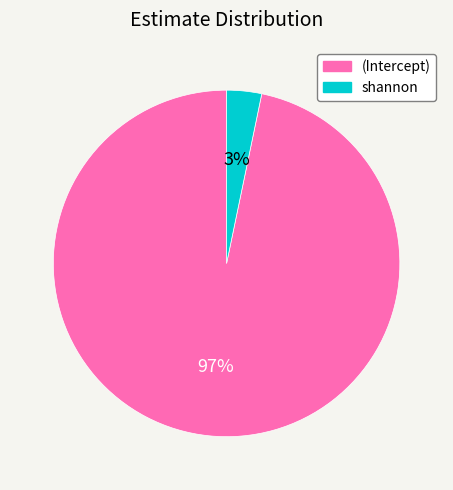

How many segments does this pie chart have?

2